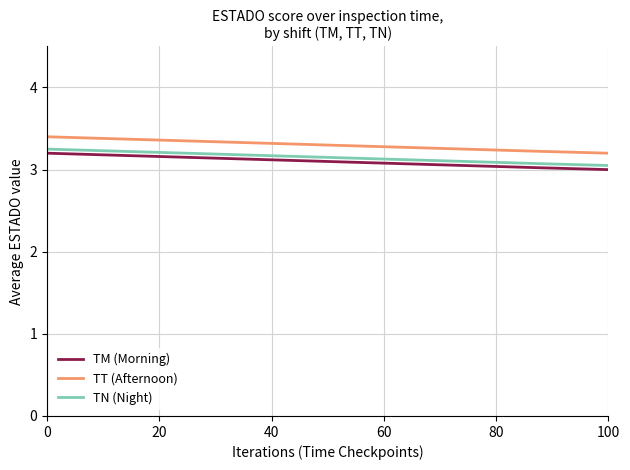

What is the difference between the maximum and minimum values in the TM (Morning) series?

0.2